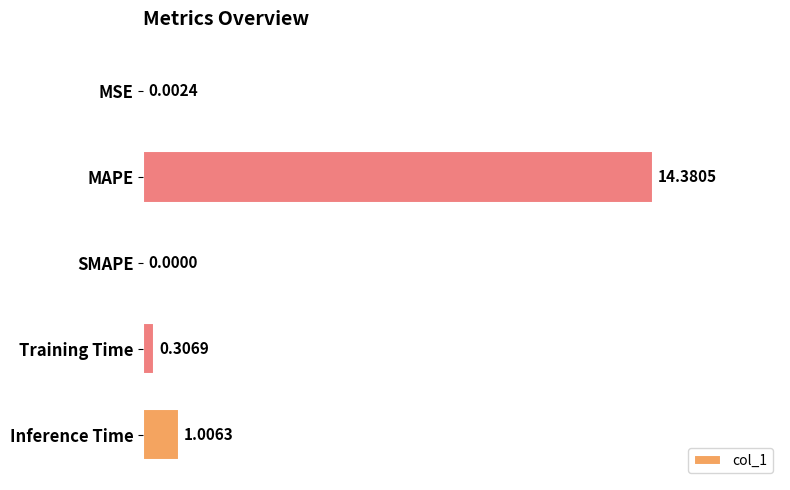

At which label is the value closest to 7?

Inference Time